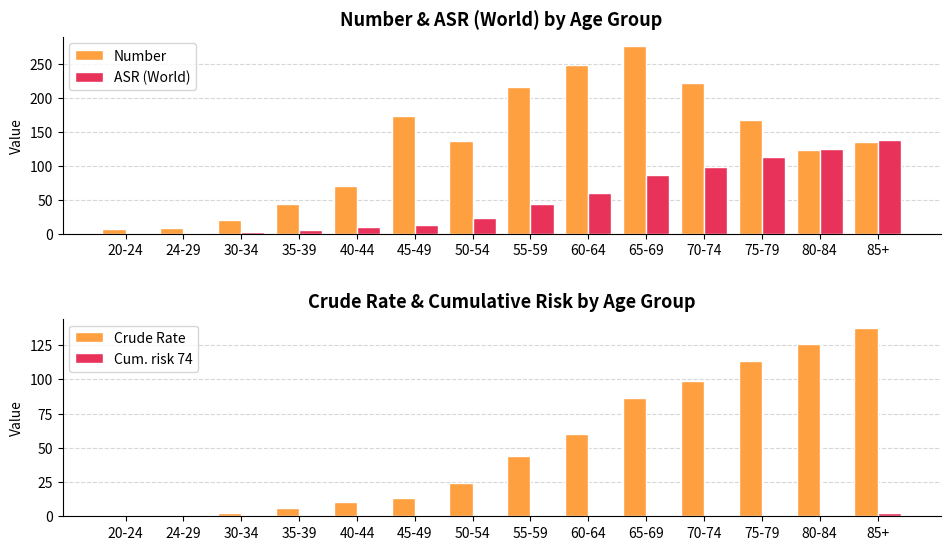

What is the label of the 1st bar from the left?

20-24